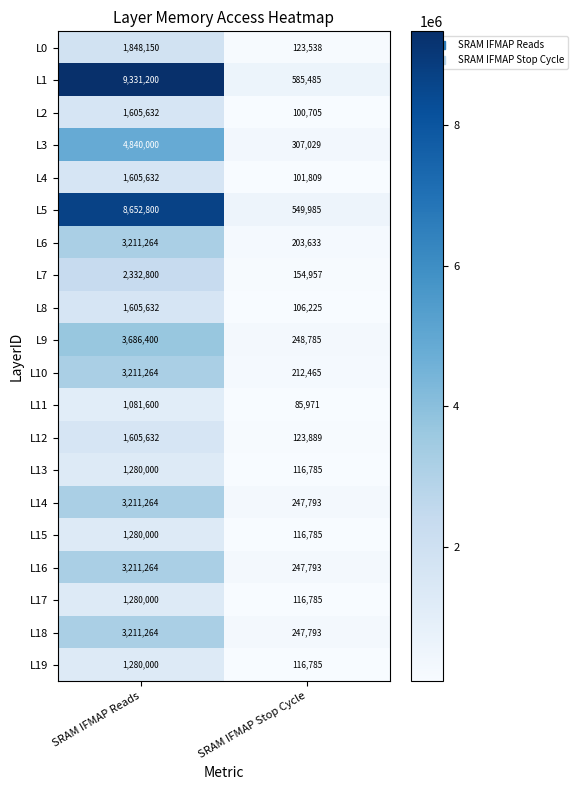

Which series has the largest range (max minus min)?

L1